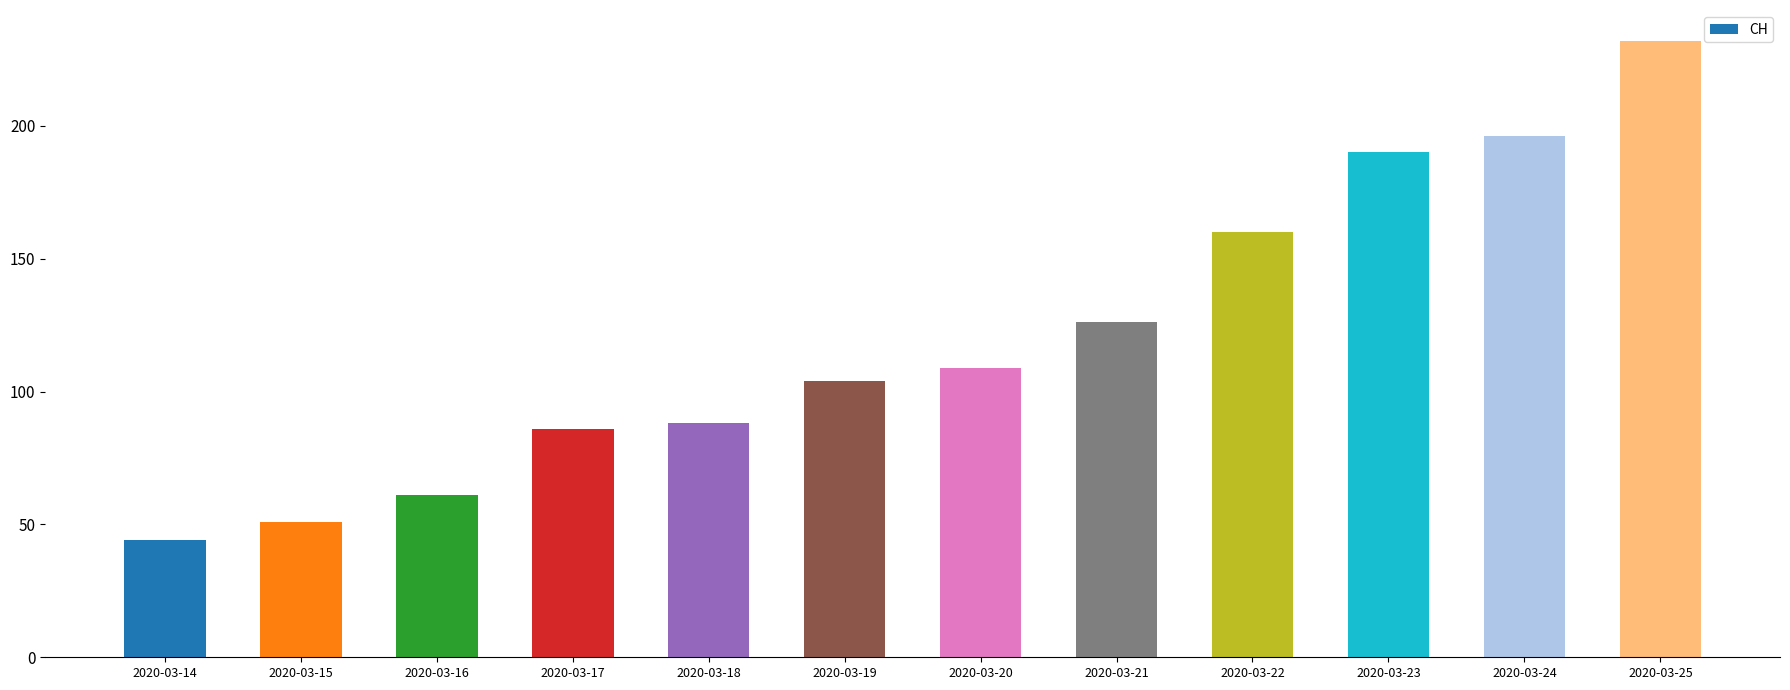

Which category has the lowest value across all series?

2020-03-14